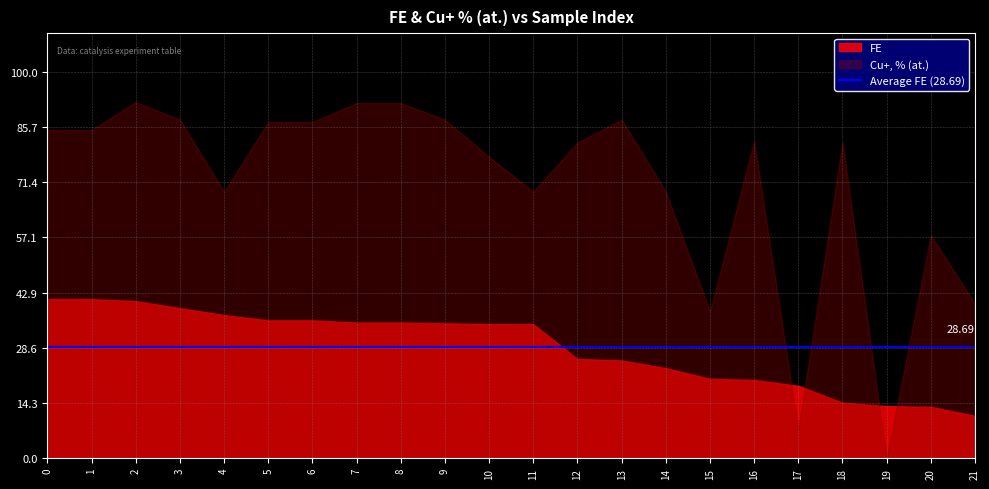

Reading left to right, transcribe all the data shown in this chart.

FE: 41.2	41.2	40.7	38.8	37.1	35.7	35.7	35.1	35.1	34.9	34.7	34.7	25.7	25.3	23.3	20.6	20.3	18.8	14.4	13.5	13.3	11.0
Cu+, % (at.): 84.9	84.9	92.2	87.6	69.0	87.0	87.0	91.9	91.9	87.6	78.0	69.0	81.7	87.6	69.0	38.0	82.0	7.3	81.7	0.0	57.7	40.0